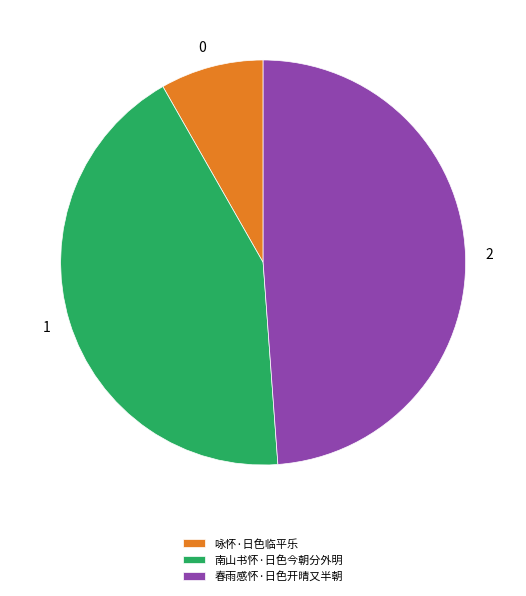

Is 春雨感怀·日色开晴又半朝 the majority of the pie?

No